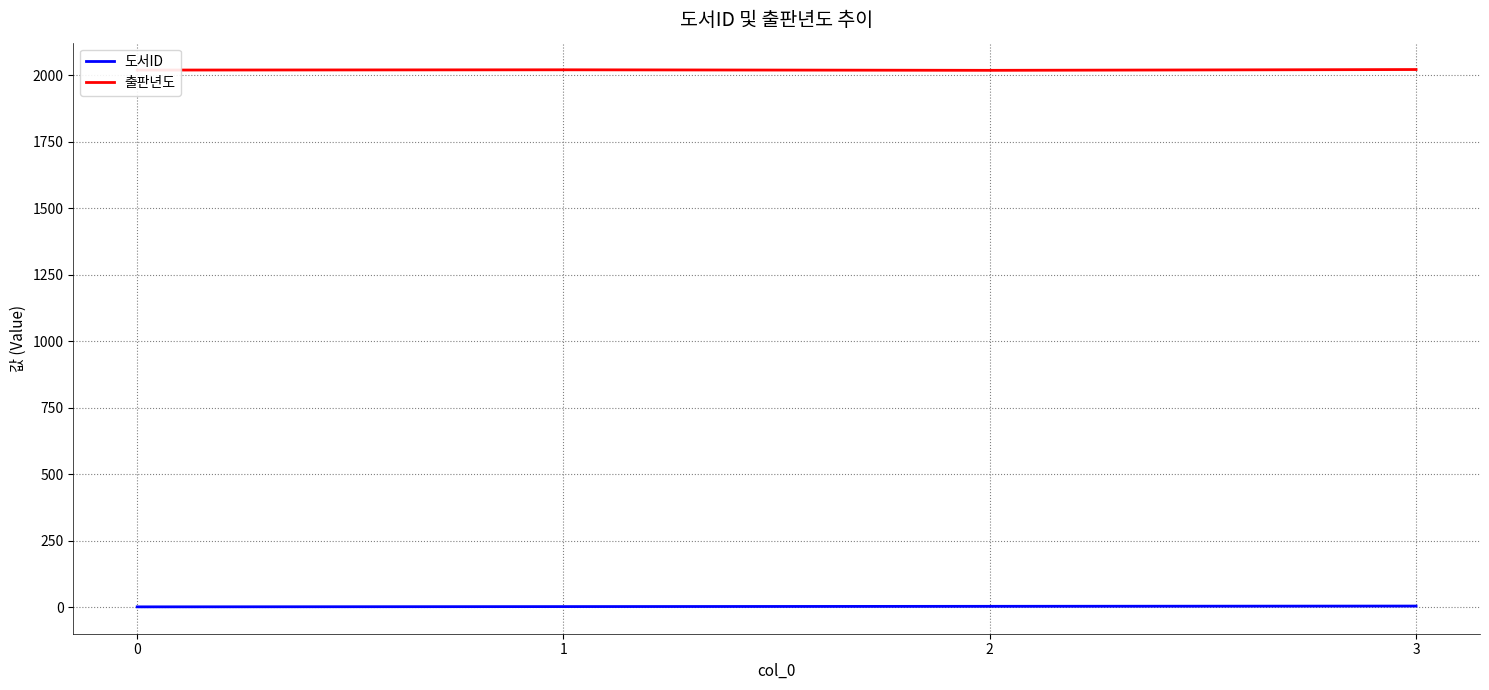

True or false: 출판년도 and 도서ID intersect in this chart.

False